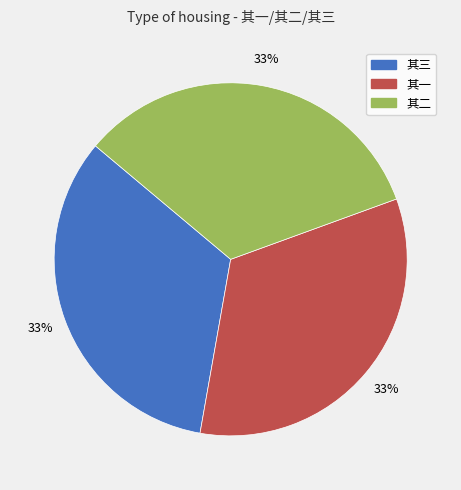

Is there any slice that represents more than half of the pie?

No